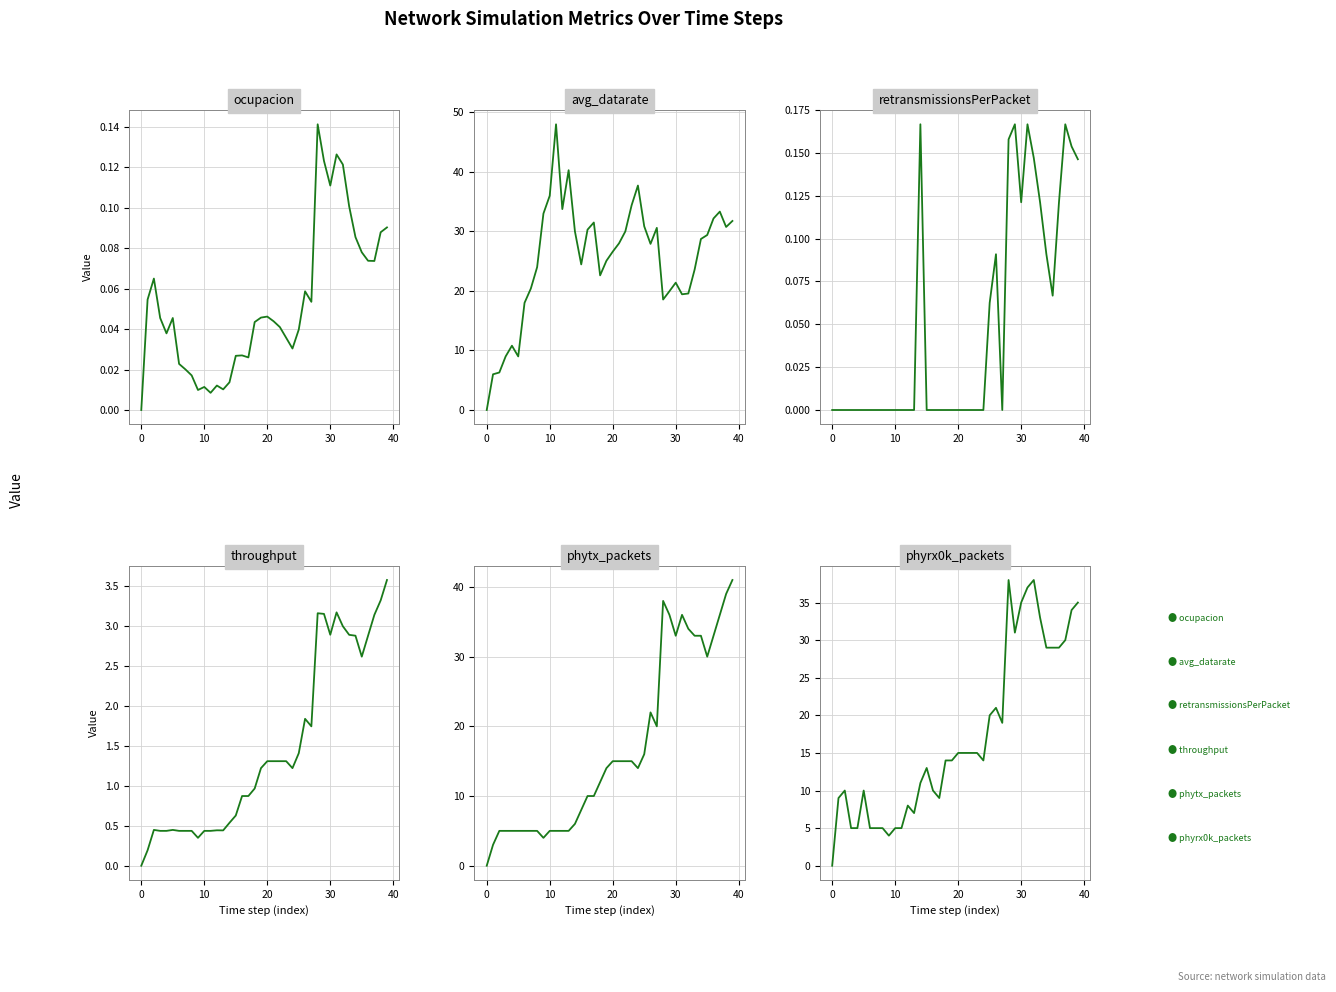

What is the greatest value displayed?

48.0